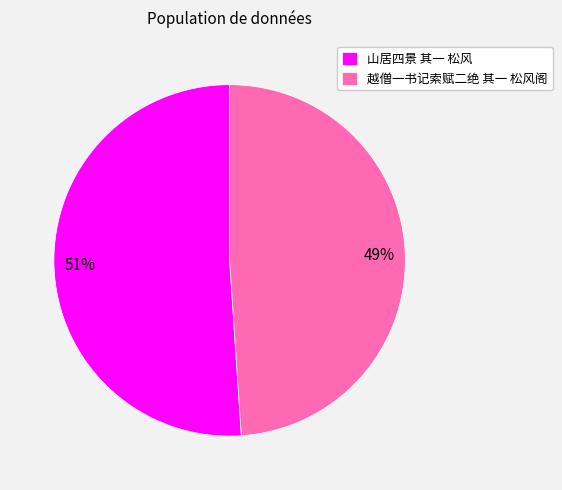

What percentage is the 越僧一书记索赋二绝 其一 松风阁 slice, to the nearest percent?

49%